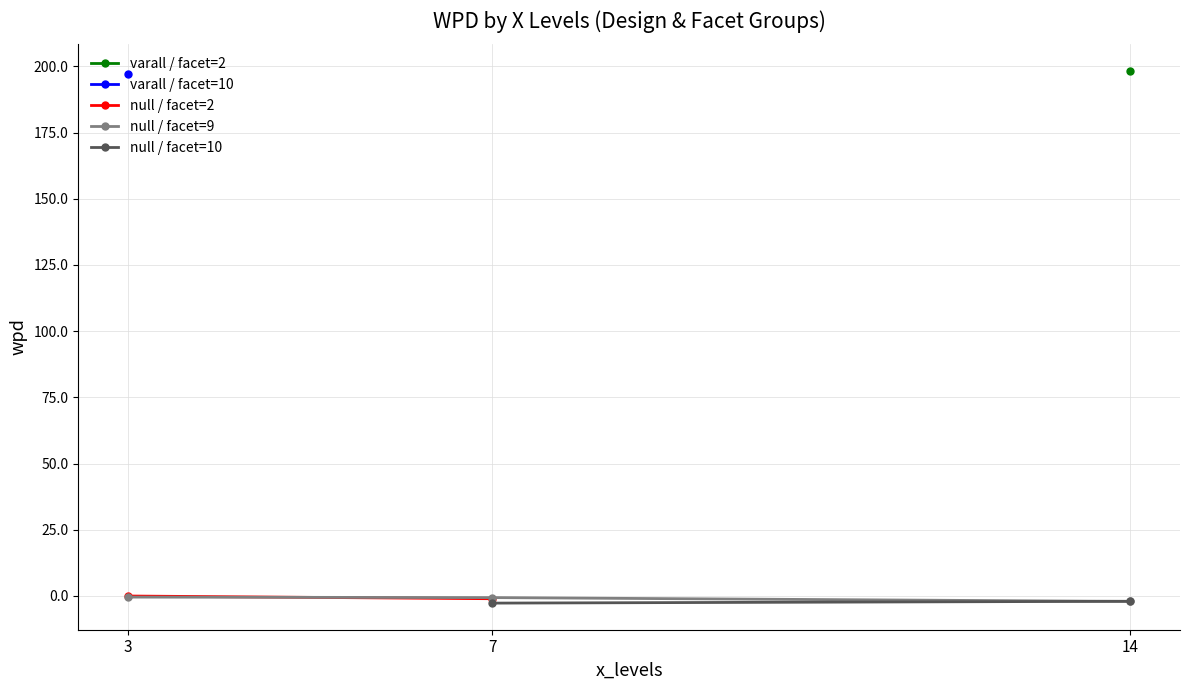

Read the facet_levels value at 7.

10.0